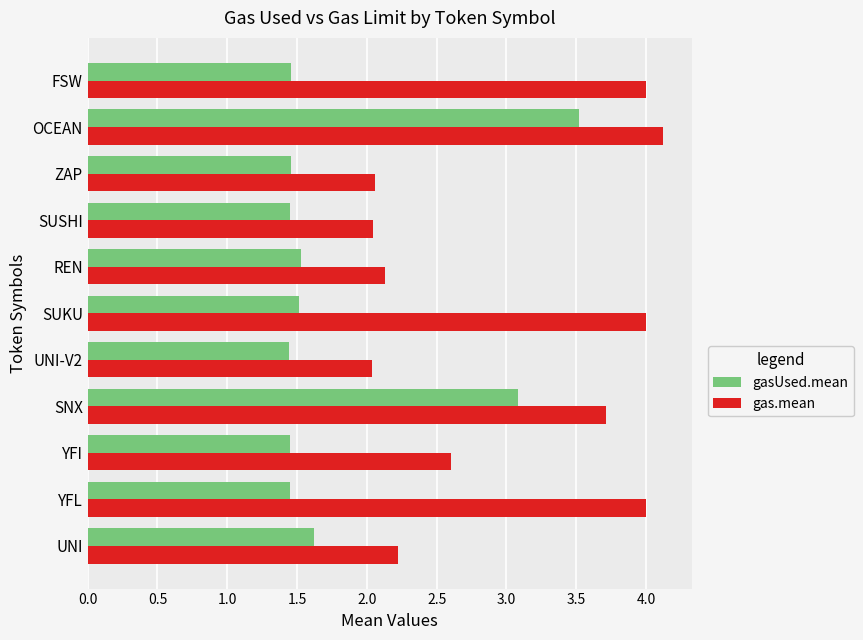

Is it true that gasUsed.mean equals 2.7 at UNI?

False